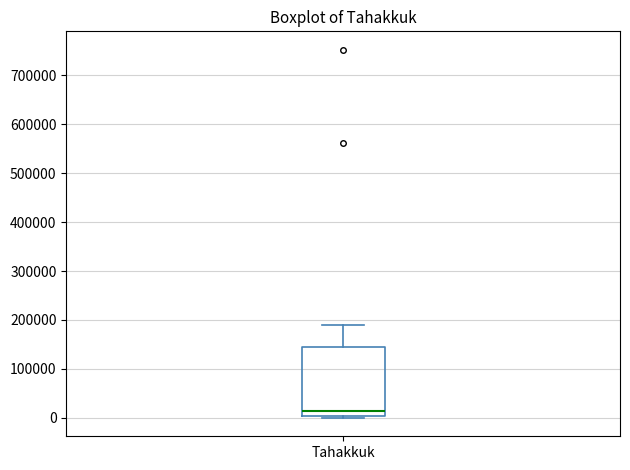

Transcribe this box plot: give where the median line is, the range the box spans, and where the two whiskers end, as read against the y-axis. The values are not printed on the chart, so give them approximately, as read against the axis.

median 10000, box 0 to 150000, whiskers 0 (just below the box's lower edge) to 190000